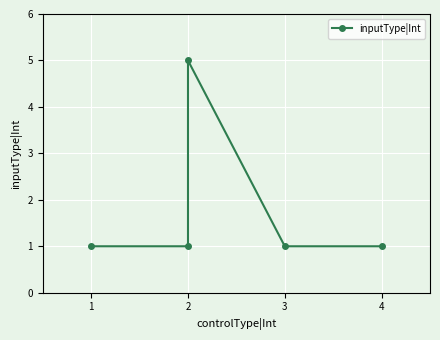

What is the minimum value shown in the chart?

1